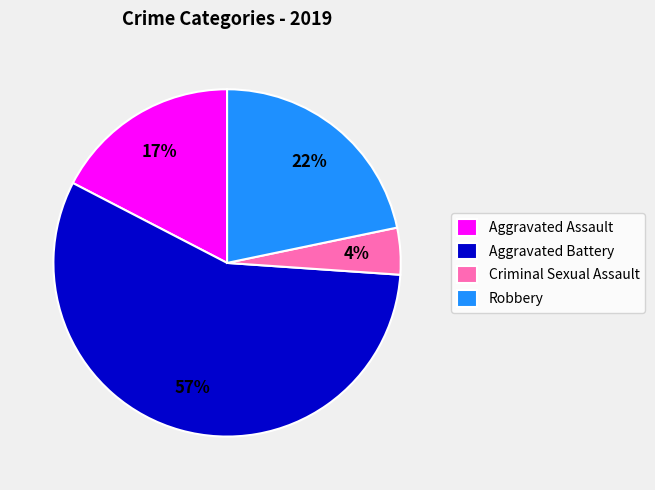

Is it true that Robbery is 22% of the pie?

True